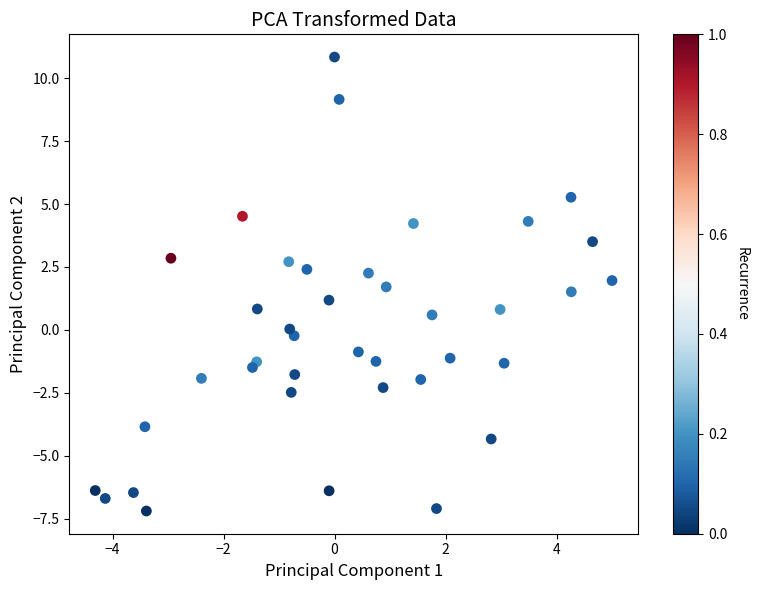

What is the range of X values (max minus min)?

9.3